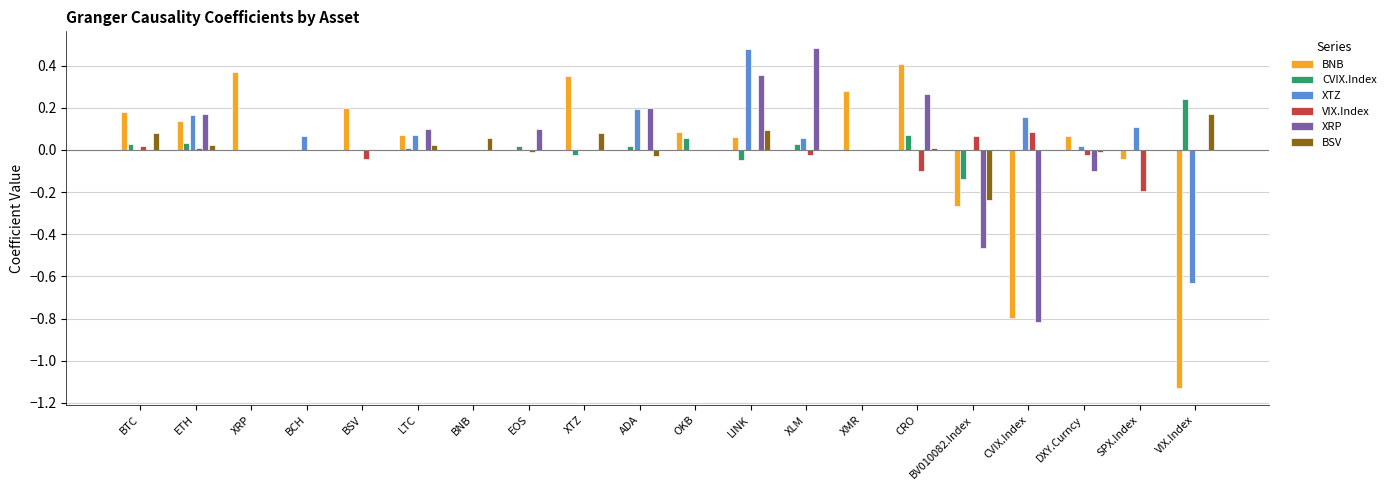

The value of CVIX.Index at LTC is 0.0. True or false?

True